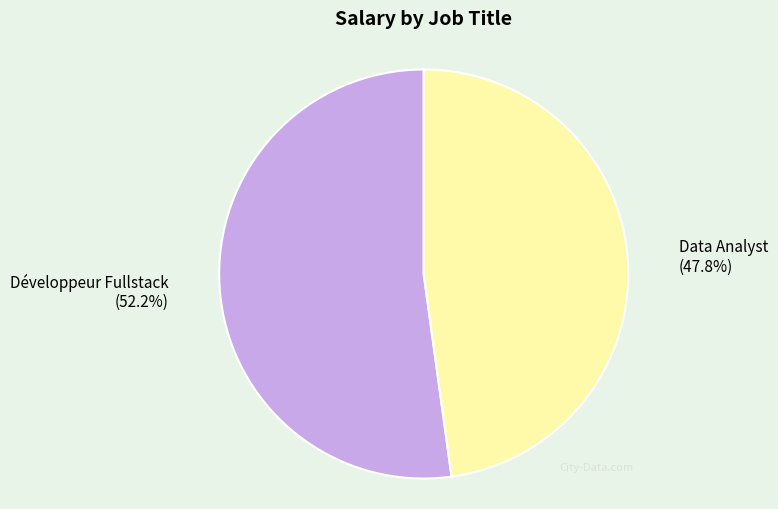

Does any single category account for the majority?

Yes